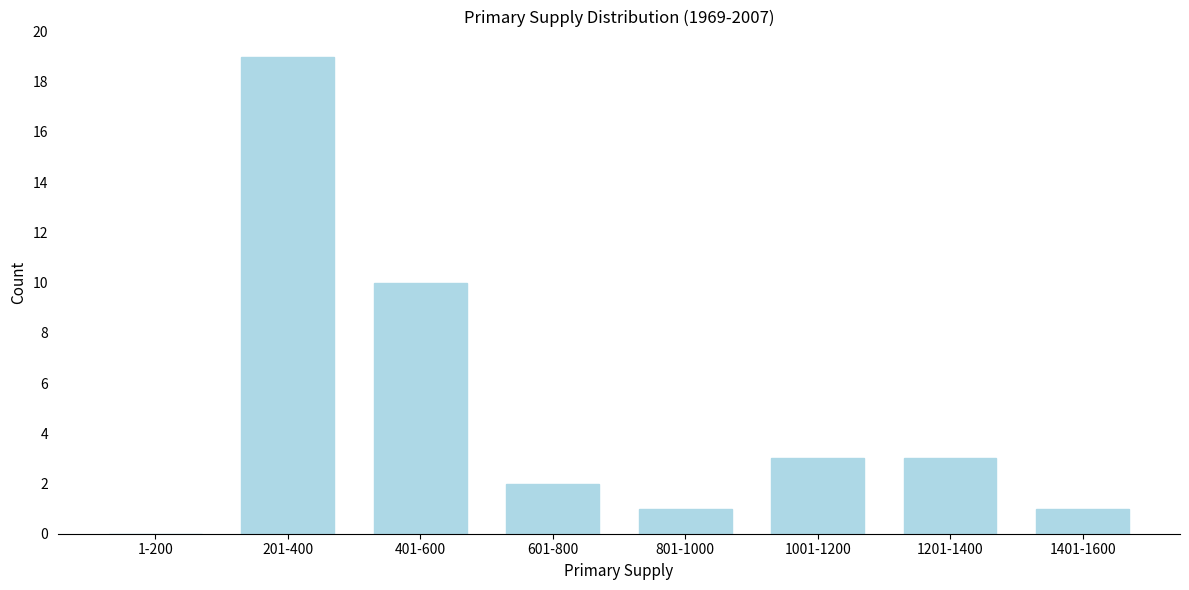

Reading left to right, transcribe all the data shown in this chart.

1-200=0	201-400=19	401-600=10	601-800=2	801-1000=1	1001-1200=3	1201-1400=3	1401-1600=1